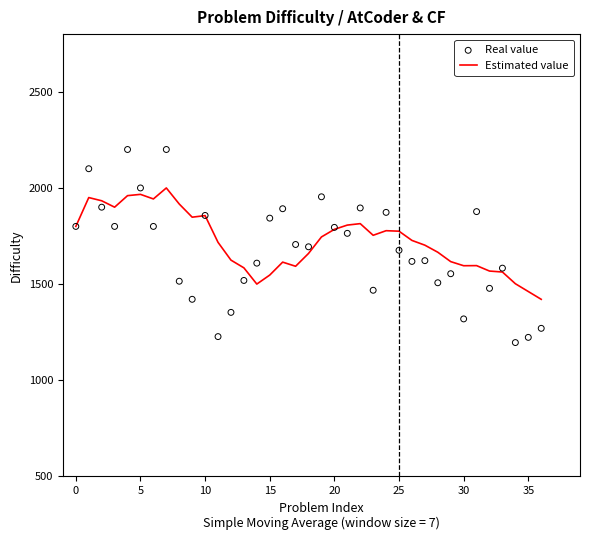

At how many categories does at least one series exceed 1824?

16